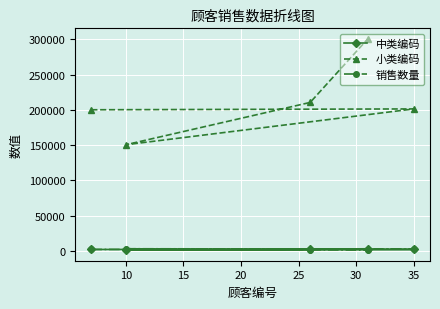

True or false: 小类编码 has a value of 345621 at 10.

False